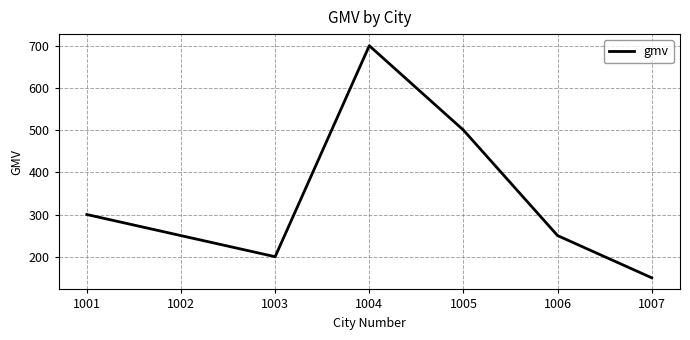

What is the ratio of the value at 1006 to the value at 1007?

1.7